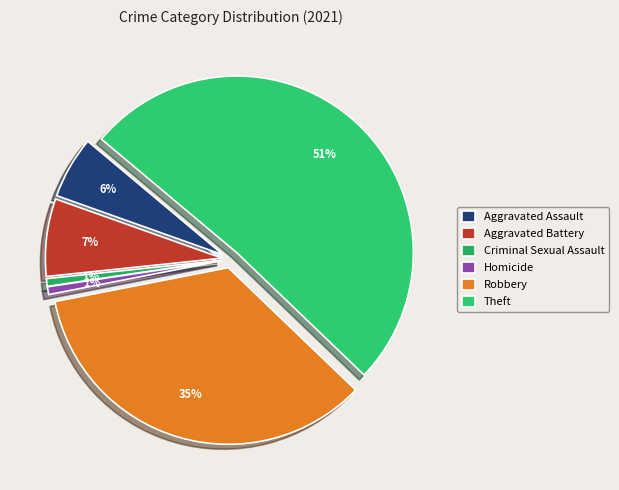

To the nearest percent, what percentage of the pie is Criminal Sexual Assault?

1%